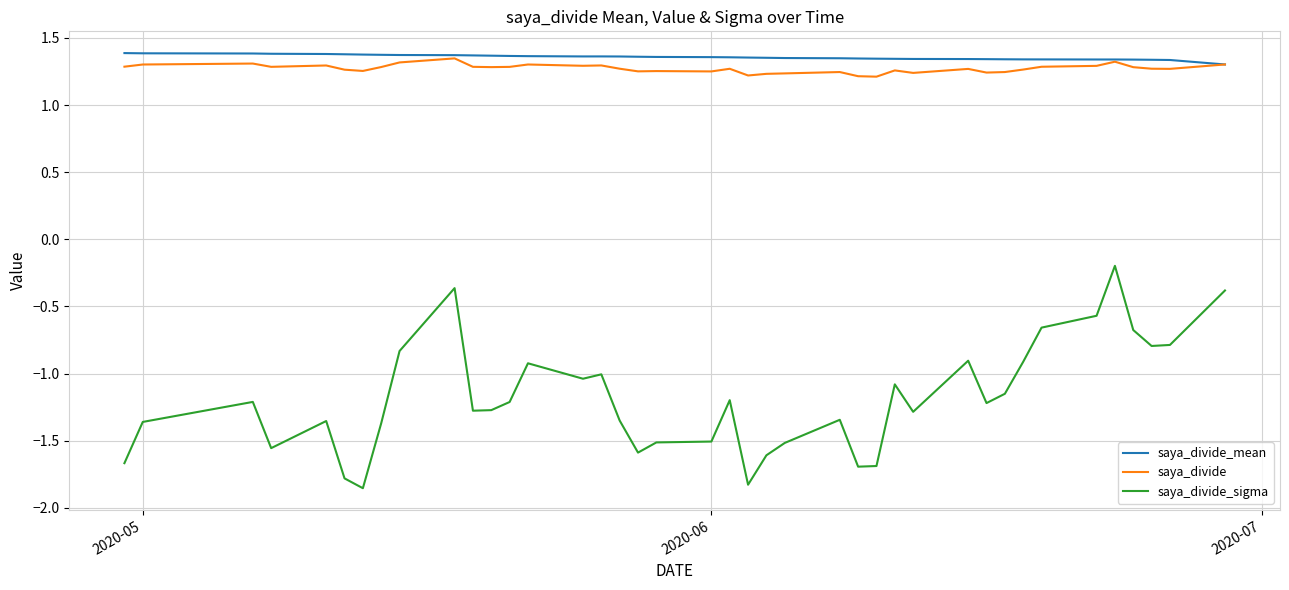

Which series has the widest spread of values?

saya_divide_sigma